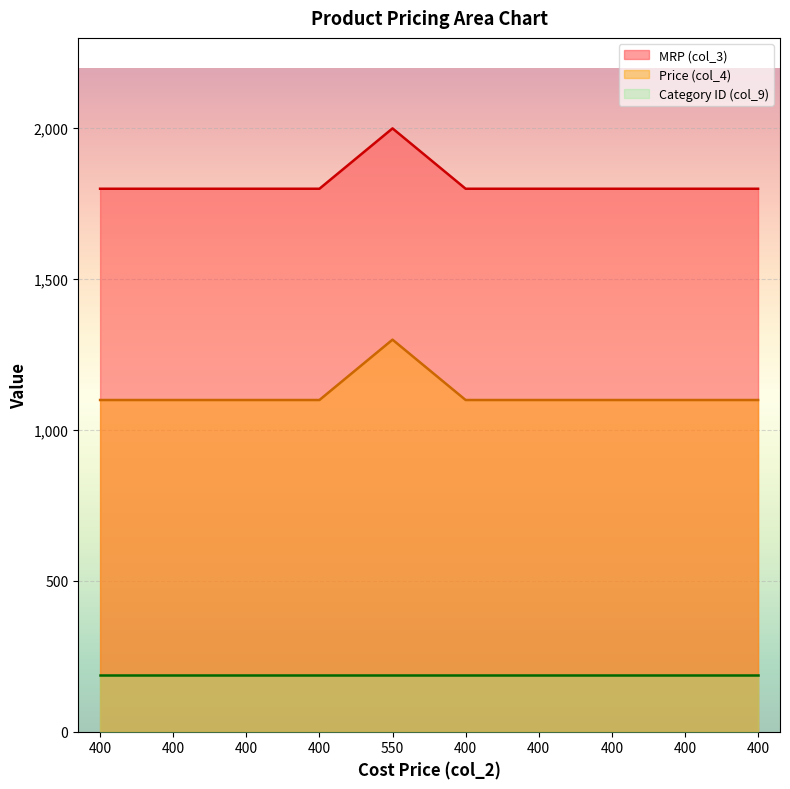

The Price (col_4) series shows 493 at 550. True or false?

False